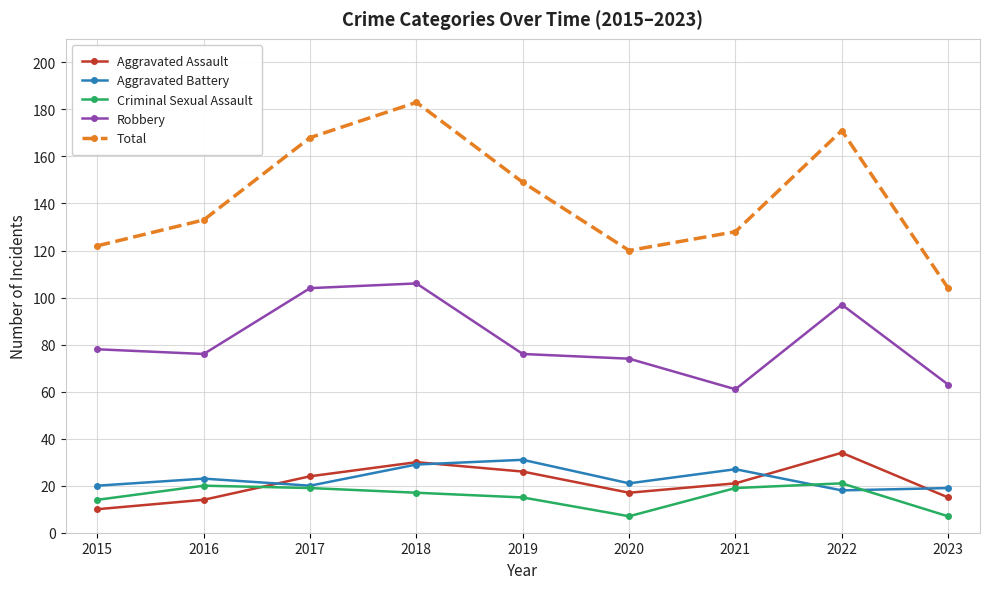

At which category does Robbery reach its first local valley?

2016